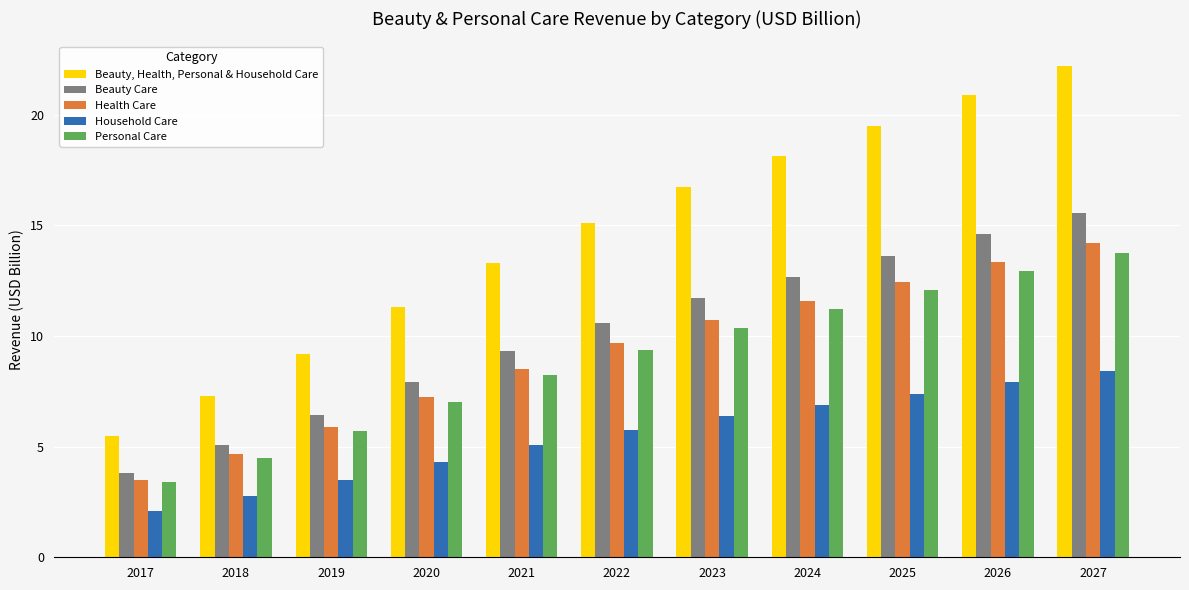

At which category does the chart reach its peak across all series?

2027